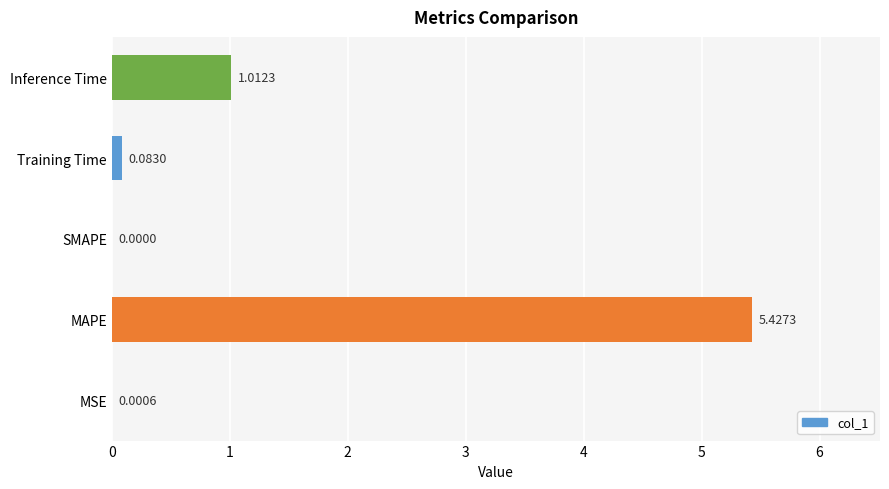

Which label corresponds to the largest value in the chart?

MAPE